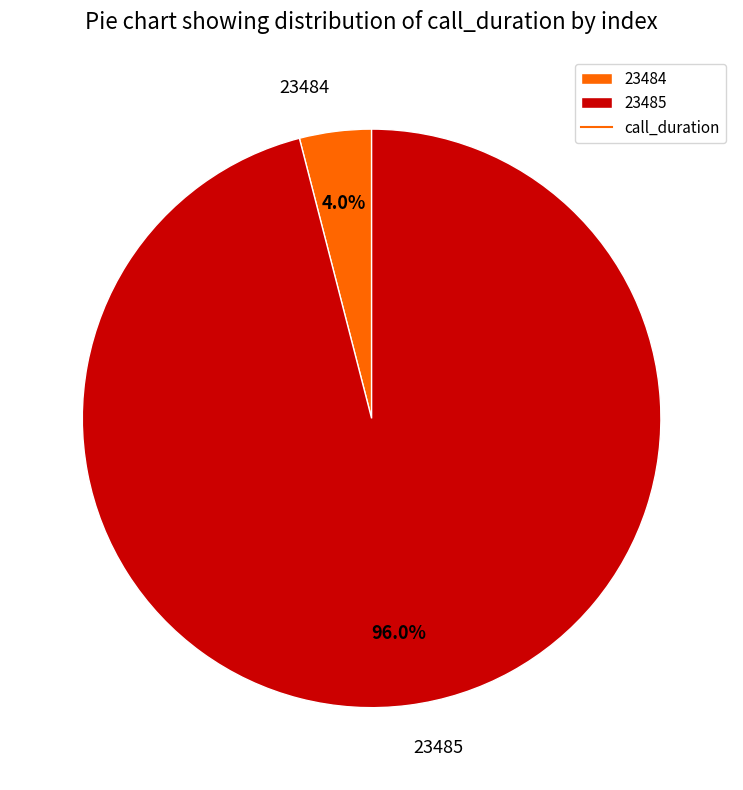

Which category has the biggest portion of the pie?

23485